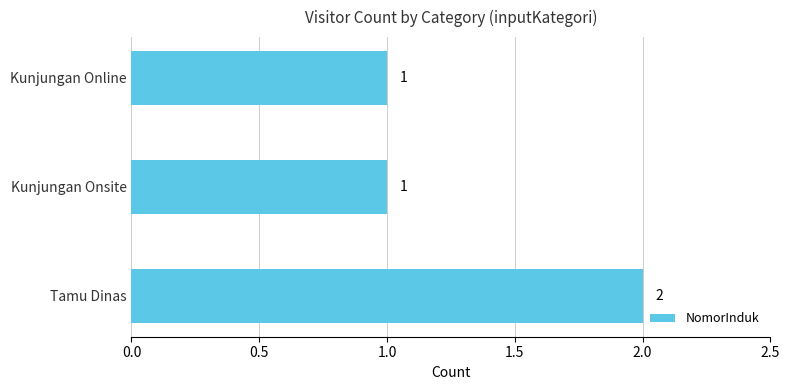

At which category does the chart reach its peak across all series?

Tamu Dinas